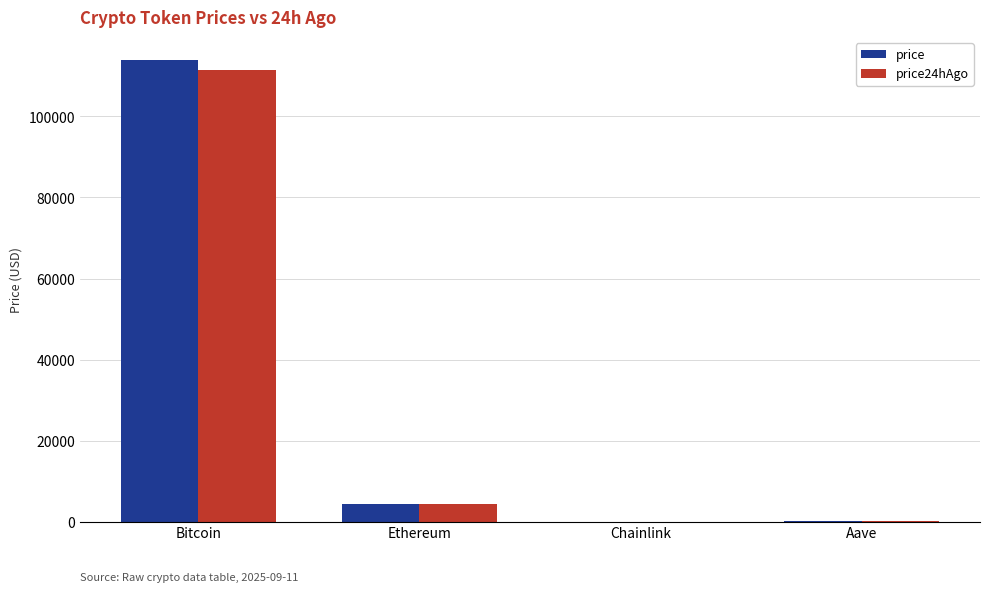

The price series shows 66379.4 at Bitcoin. True or false?

False